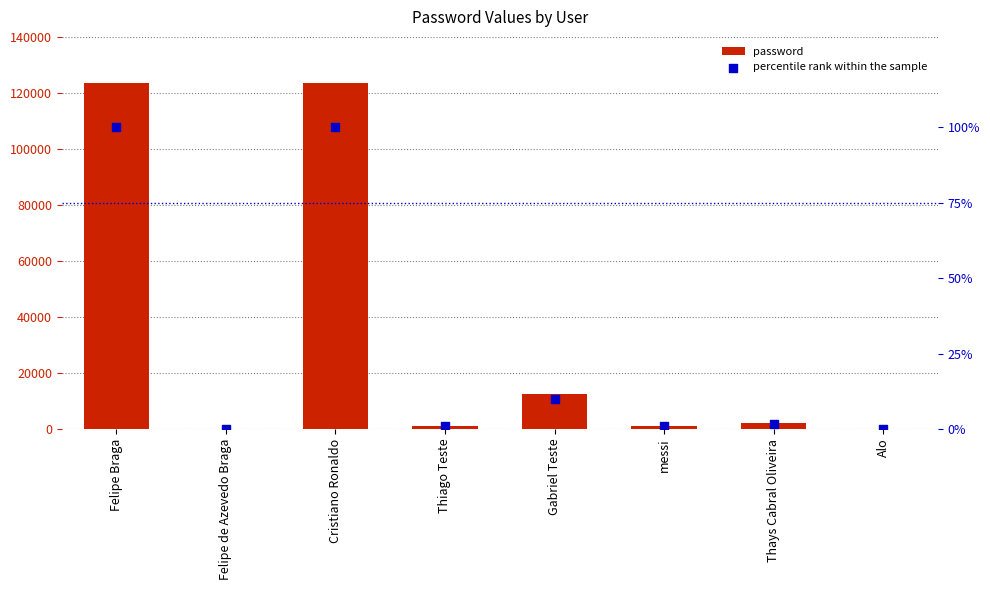

Which series reaches the minimum Y coordinate?

percentile rank within the sample